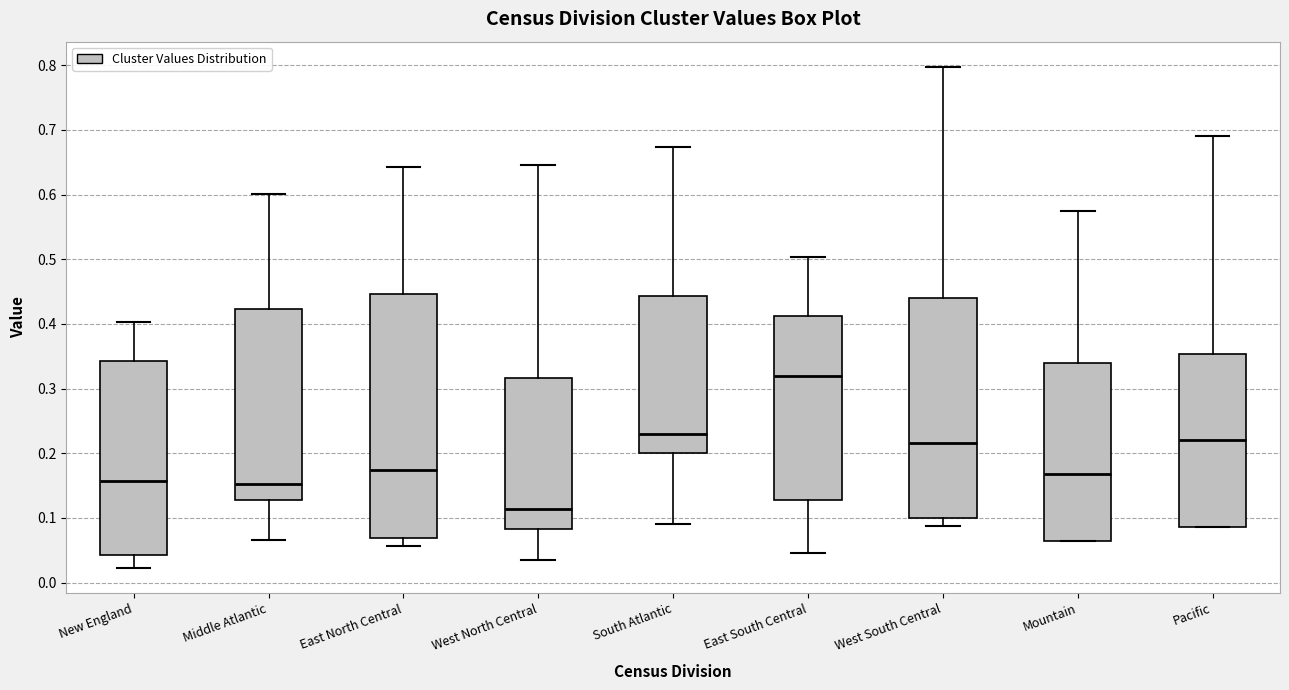

Which box has the highest median line?

East South Central